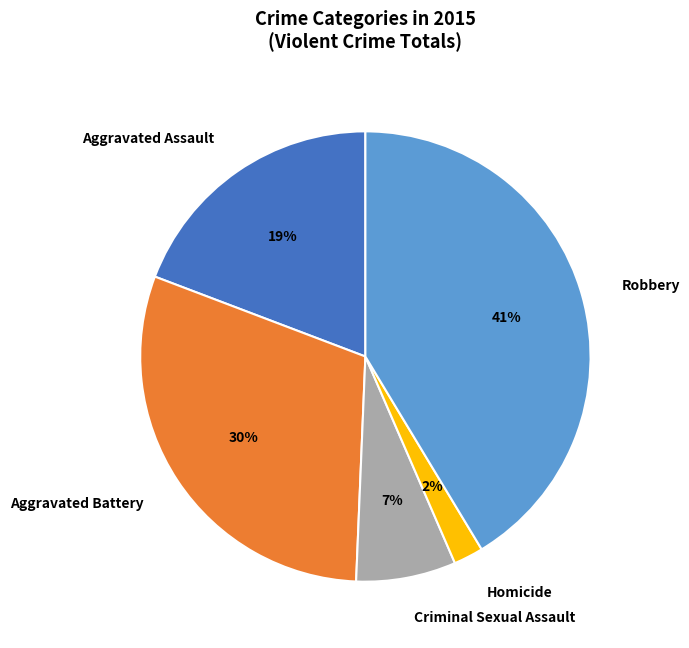

To the nearest percent, what is the difference between the largest and smallest slice percentages?

39%